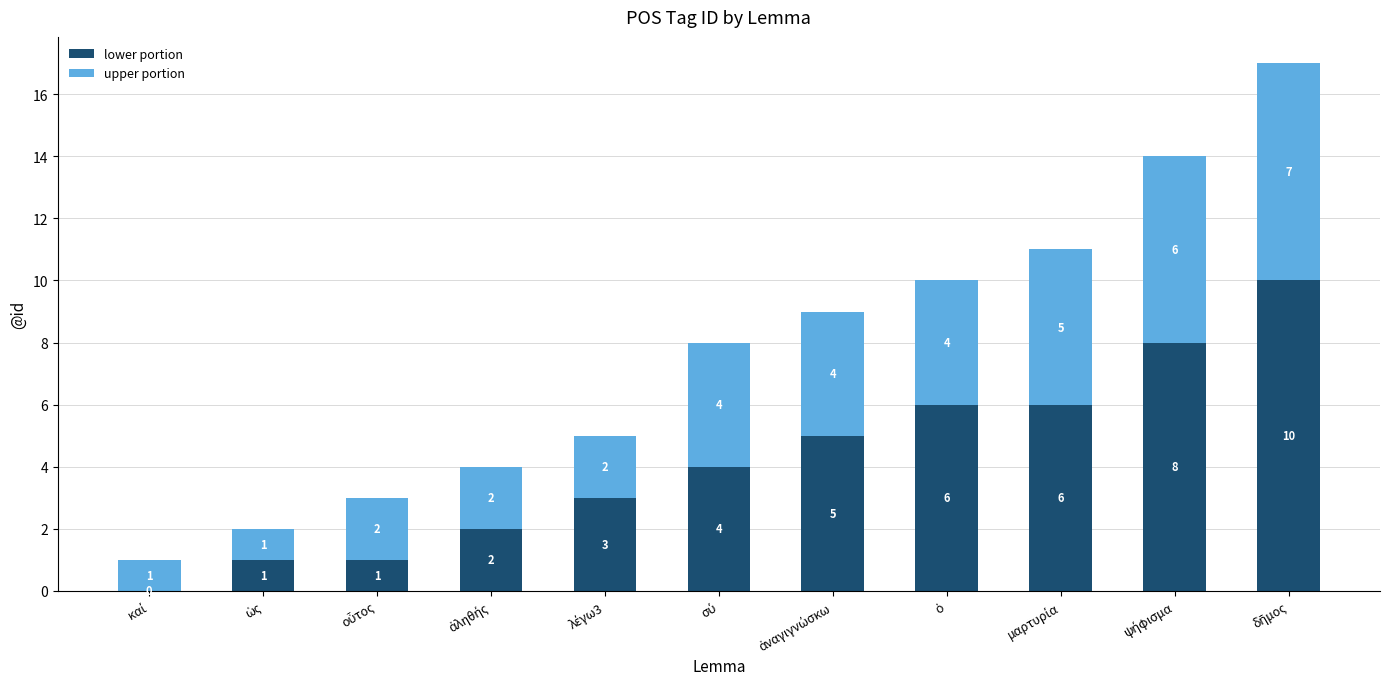

What is the maximum value for lower portion?

10